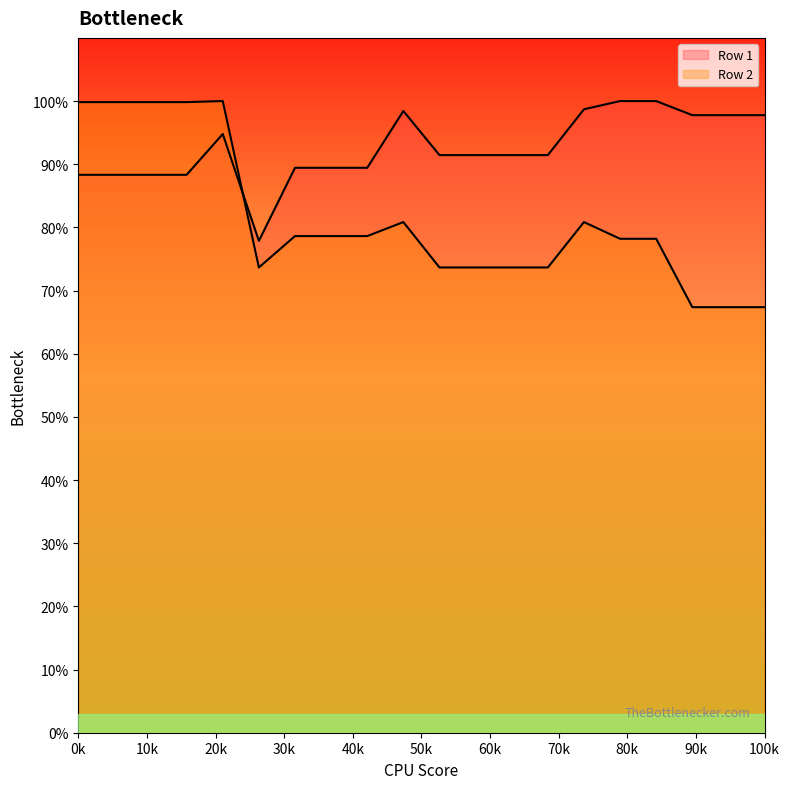

Rank the series by their maximum value, from highest to lowest.

Row 1, Row 2